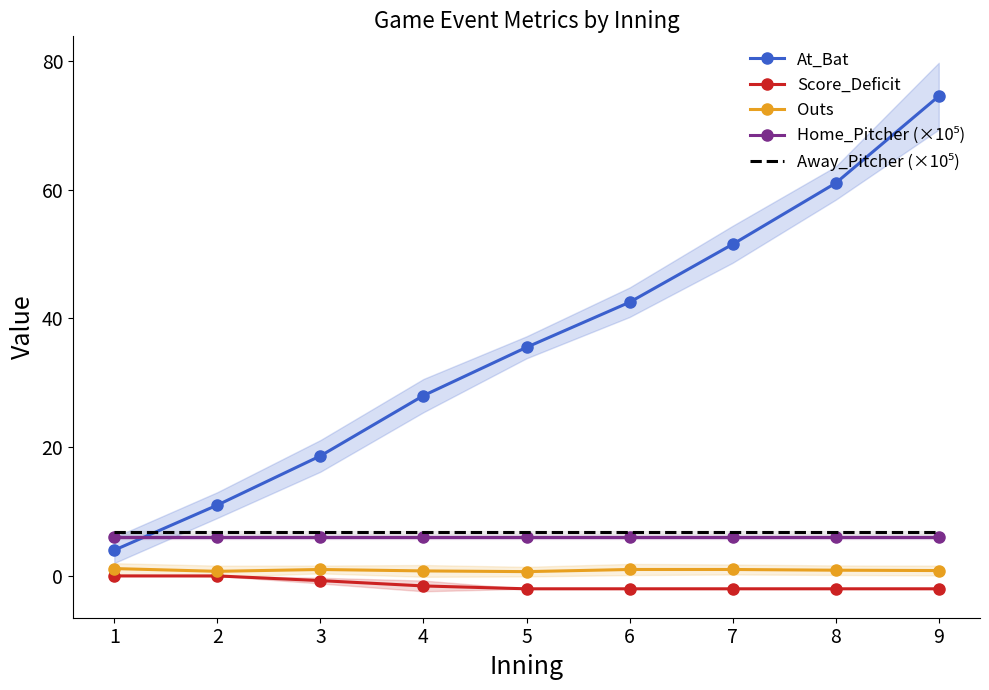

Reading left to right, what are all the values shown in this chart?

At_Bat: 1=4.0	2=11.0	3=18.6	4=28.0	5=35.5	6=42.5	7=51.5	8=61.0	9=74.5
Score_Deficit: 1=0.0	2=0.0	3=-0.7	4=-1.6	5=-2.0	6=-2.0	7=-2.0	8=-2.0	9=-2.0
Outs: 1=1.1	2=0.7	3=1.0	4=0.8	5=0.7	6=1.0	7=1.0	8=0.9	9=0.8
Home_Pitcher (×10⁵): 1=6.1	2=6.1	3=6.1	4=6.1	5=6.1	6=6.1	7=6.1	8=6.1	9=6.1
Away_Pitcher (×10⁵): 1=6.8	2=6.8	3=6.8	4=6.8	5=6.8	6=6.8	7=6.8	8=6.8	9=6.8